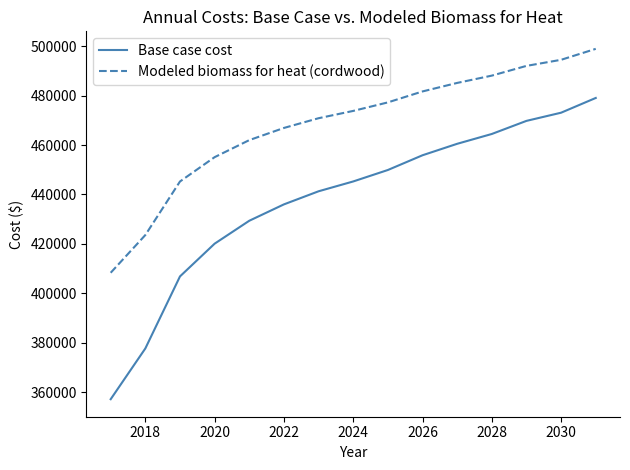

What is the highest value of the Modeled biomass for heat (cordwood) series?

498885.6